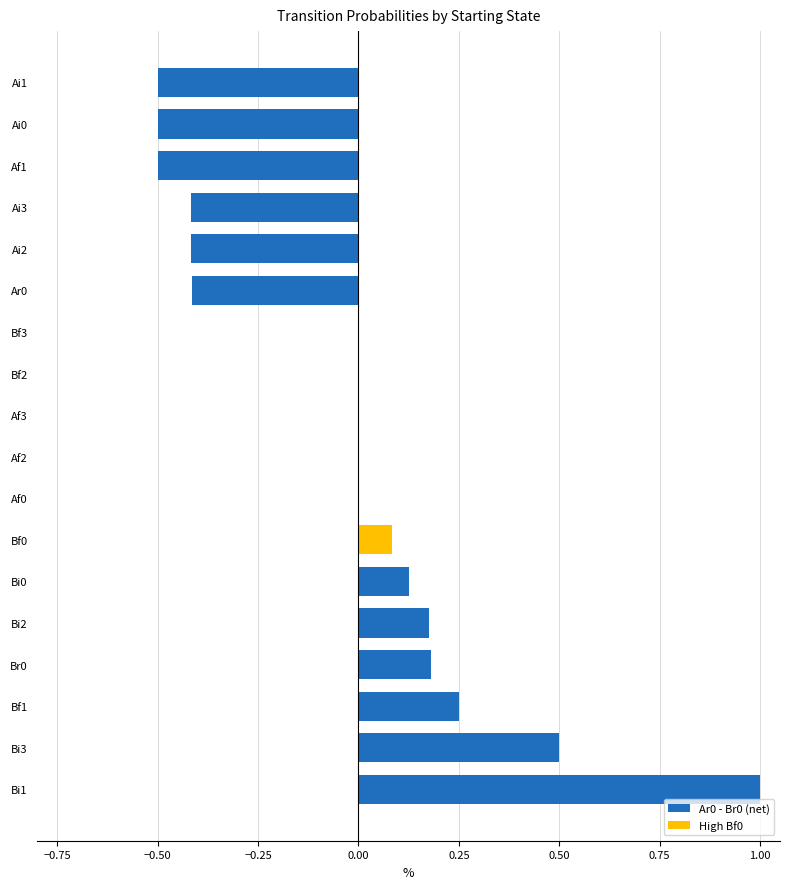

Is it true that the value at Ai2 is -0.2?

False